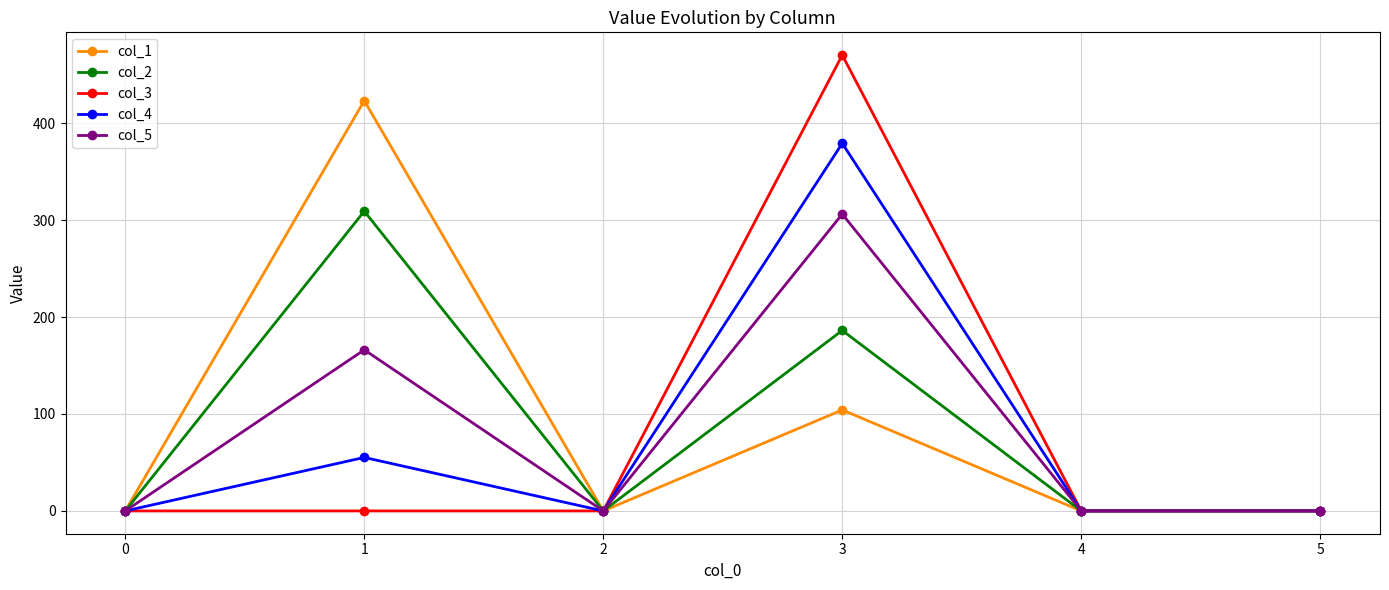

True or false: col_2 has more than 0 points higher than both neighbors.

True